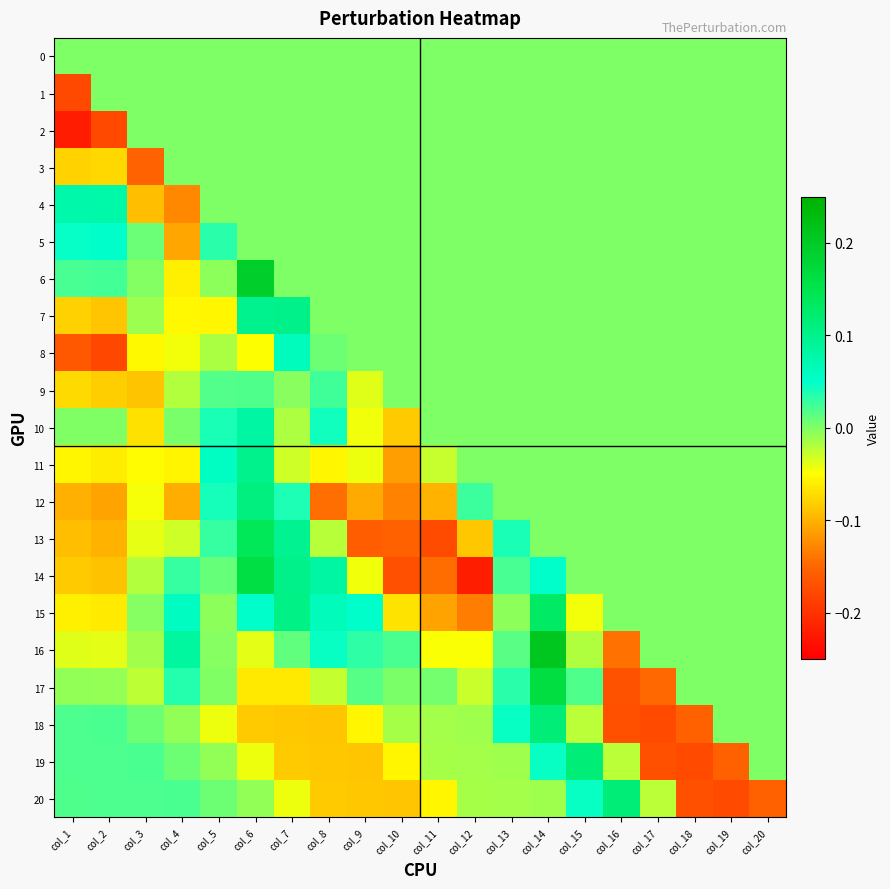

What is the smallest value displayed?

-0.2